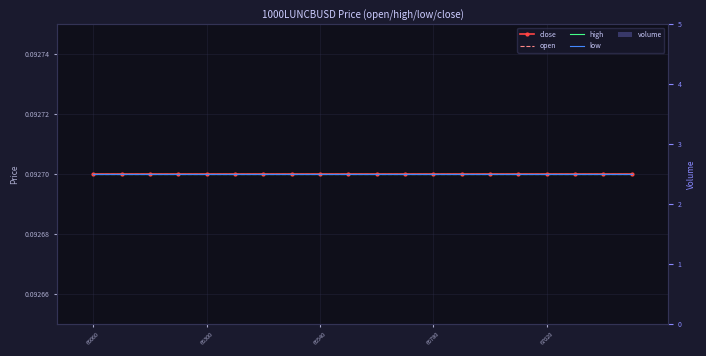

Reading left to right, what are all the values shown in this chart?

close: 0.1	0.1	0.1	0.1	0.1	0.1	0.1	0.1	0.1	0.1	0.1	0.1	0.1	0.1	0.1	0.1	0.1	0.1	0.1	0.1
open: 0.1	0.1	0.1	0.1	0.1	0.1	0.1	0.1	0.1	0.1	0.1	0.1	0.1	0.1	0.1	0.1	0.1	0.1	0.1	0.1
high: 0.1	0.1	0.1	0.1	0.1	0.1	0.1	0.1	0.1	0.1	0.1	0.1	0.1	0.1	0.1	0.1	0.1	0.1	0.1	0.1
low: 0.1	0.1	0.1	0.1	0.1	0.1	0.1	0.1	0.1	0.1	0.1	0.1	0.1	0.1	0.1	0.1	0.1	0.1	0.1	0.1
volume: 0.0	0.0	0.0	0.0	0.0	0.0	0.0	0.0	0.0	0.0	0.0	0.0	0.0	0.0	0.0	0.0	0.0	0.0	0.0	0.0